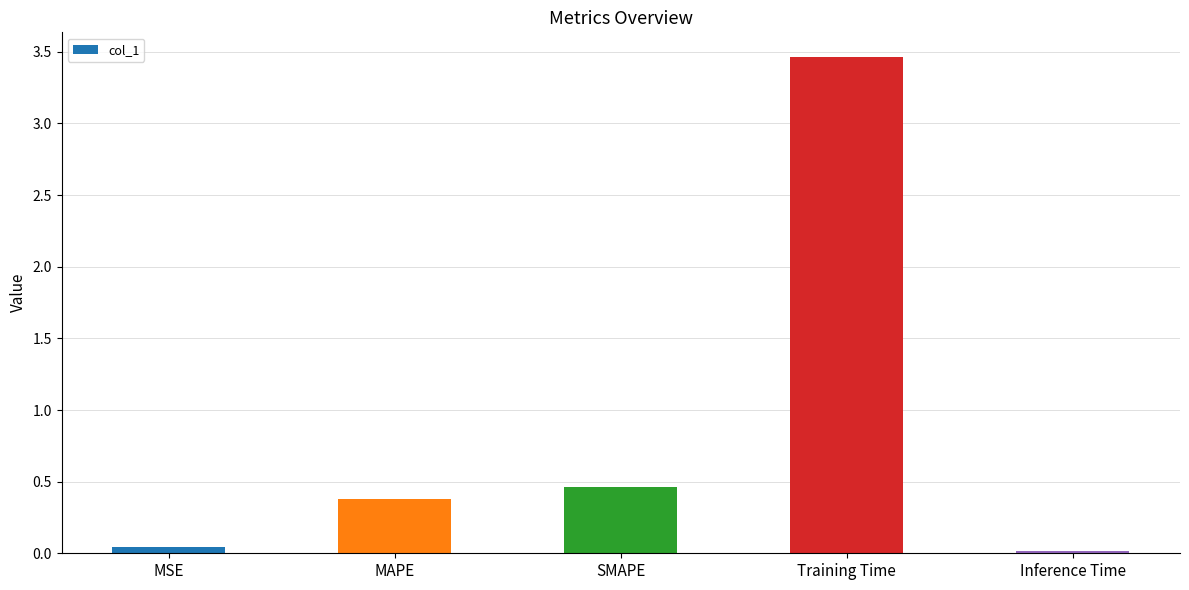

At which category does the chart reach its peak across all series?

Training Time